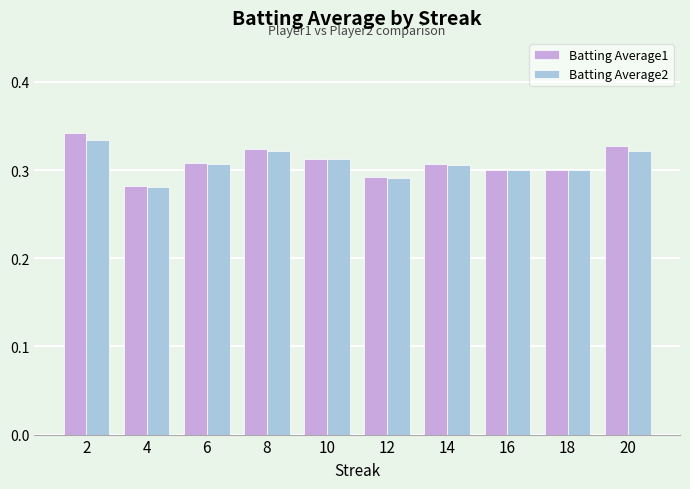

What is the total value across all series at 12?

0.6